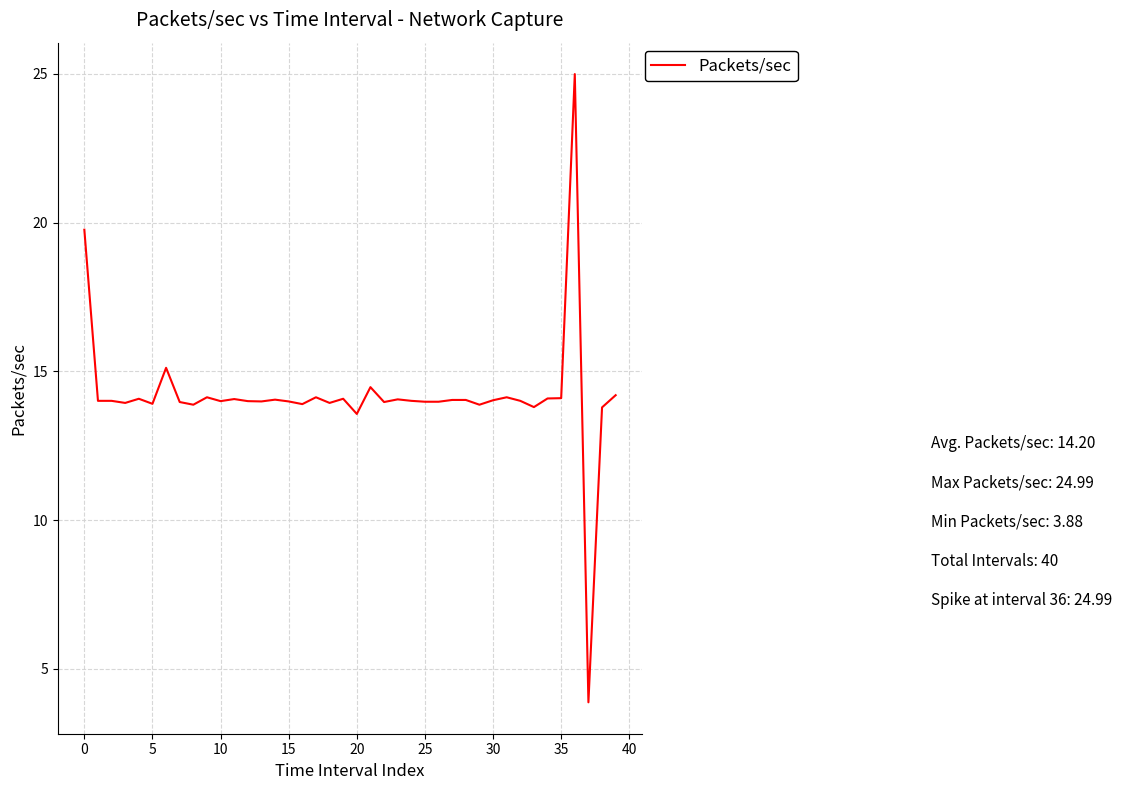

What is the smallest value displayed?

3.9